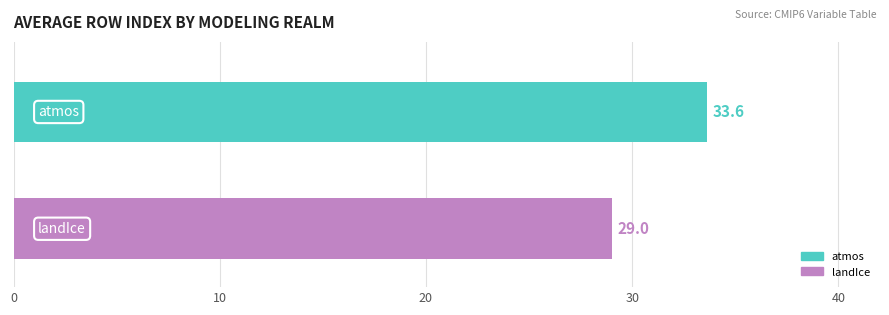

What is the minimum value shown in the chart?

29.0